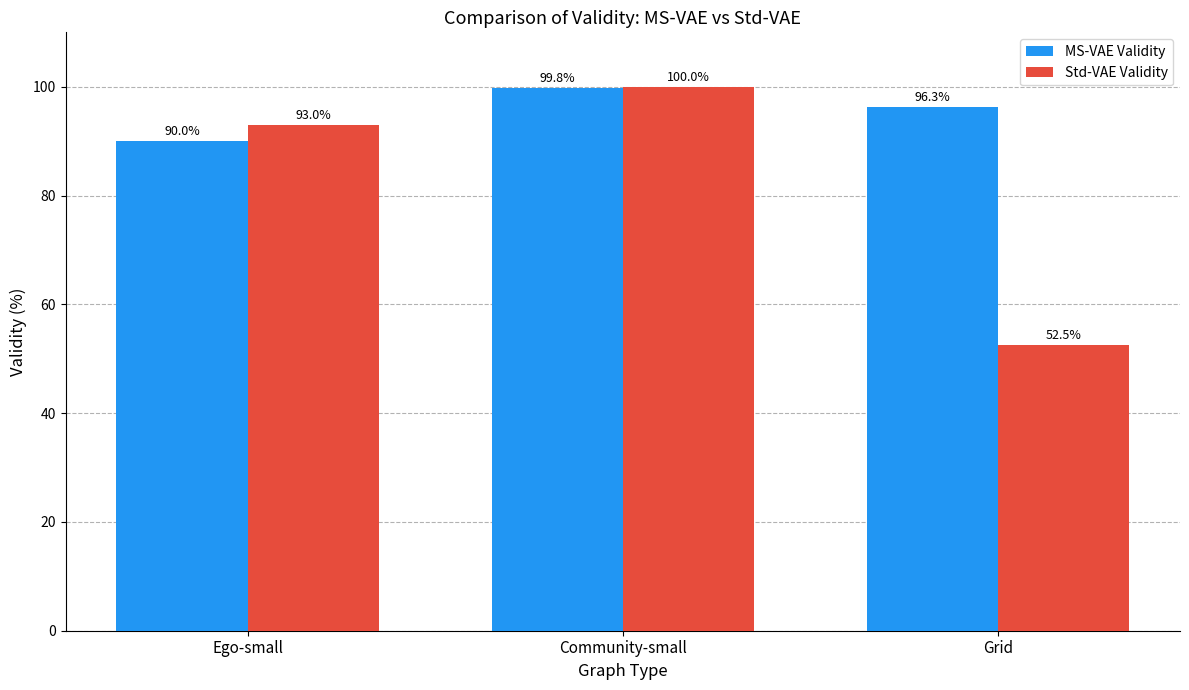

How many bars are there in each group?

2